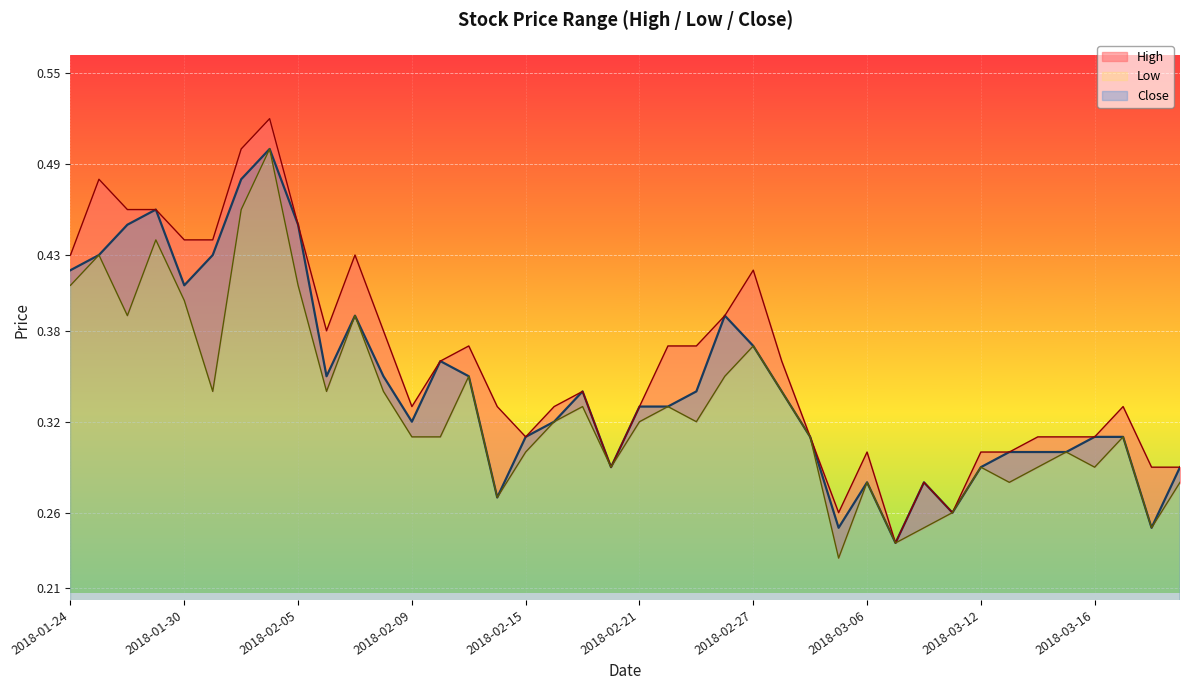

What position from the right is 2018-02-16?

23